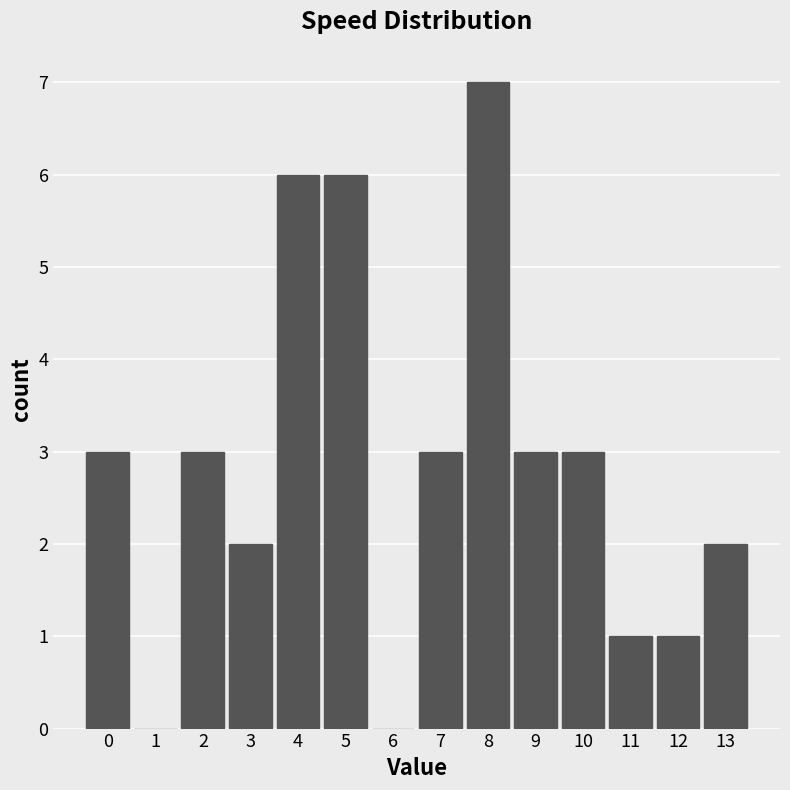

Reading left to right, transcribe all the data shown in this chart.

0=3	1=0	2=3	3=2	4=6	5=6	6=0	7=3	8=7	9=3	10=3	11=1	12=1	13=2